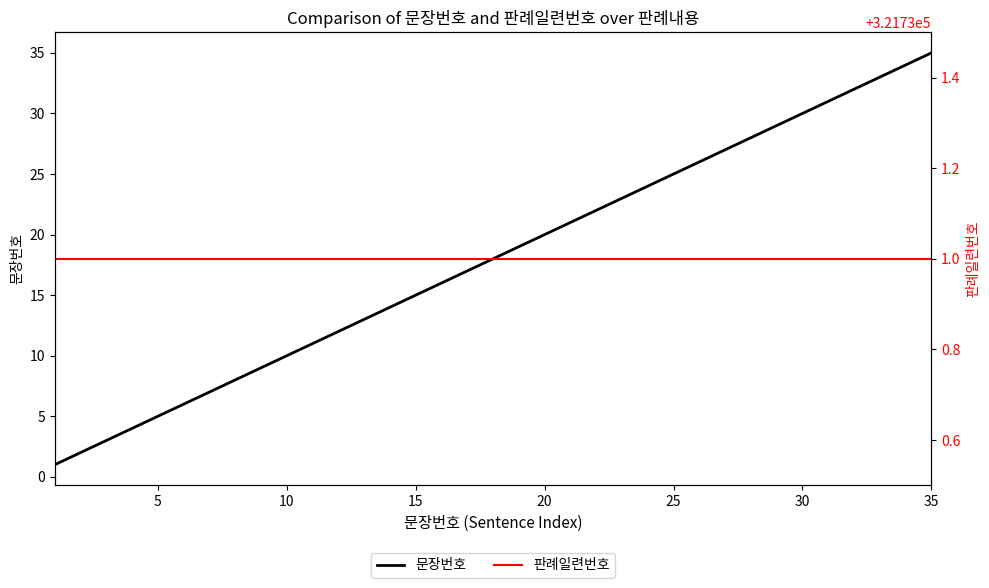

Is it true that 문장번호 equals 14 at 25?

False